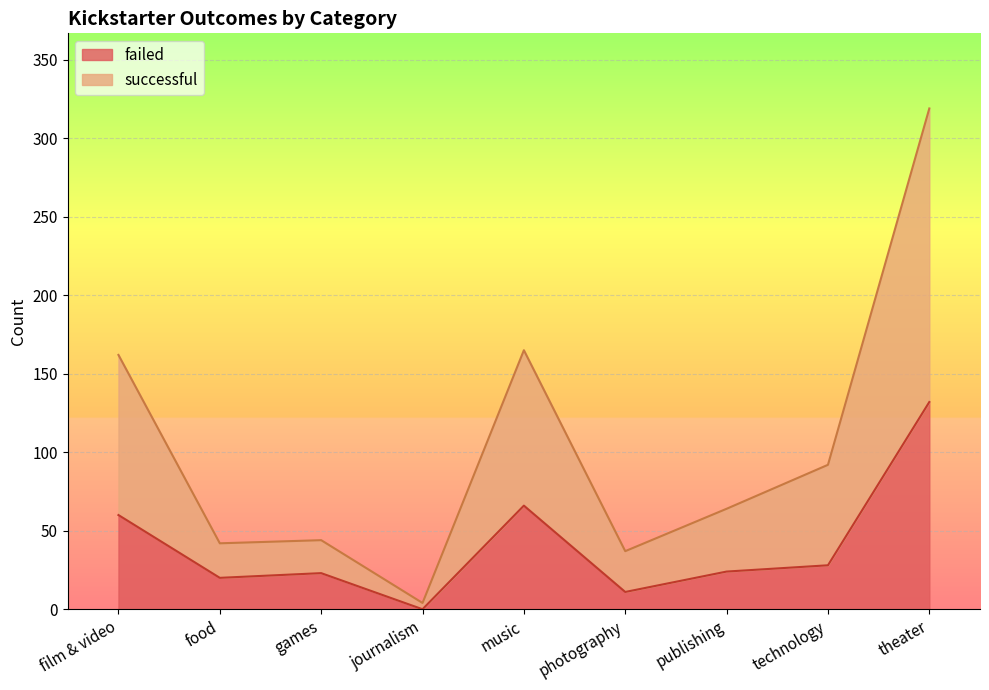

The successful series shows 109 at film & video. True or false?

False